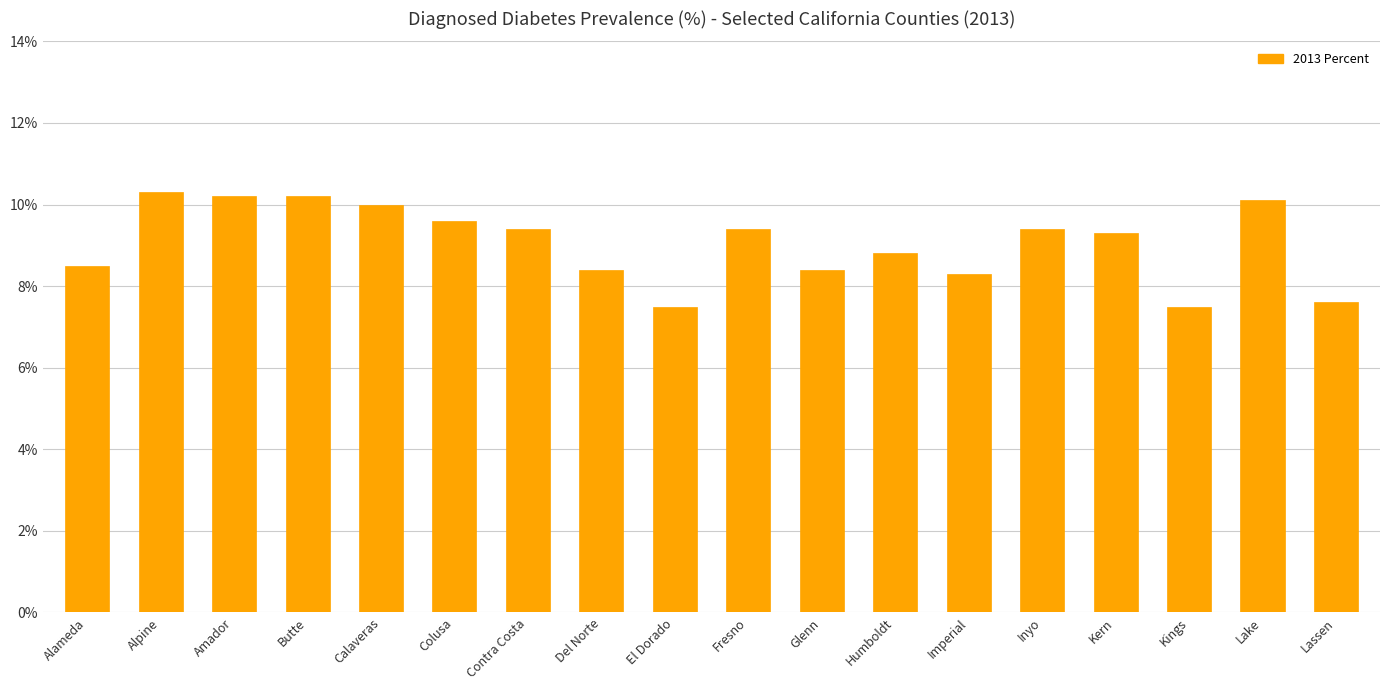

What is the smallest value displayed?

7.5